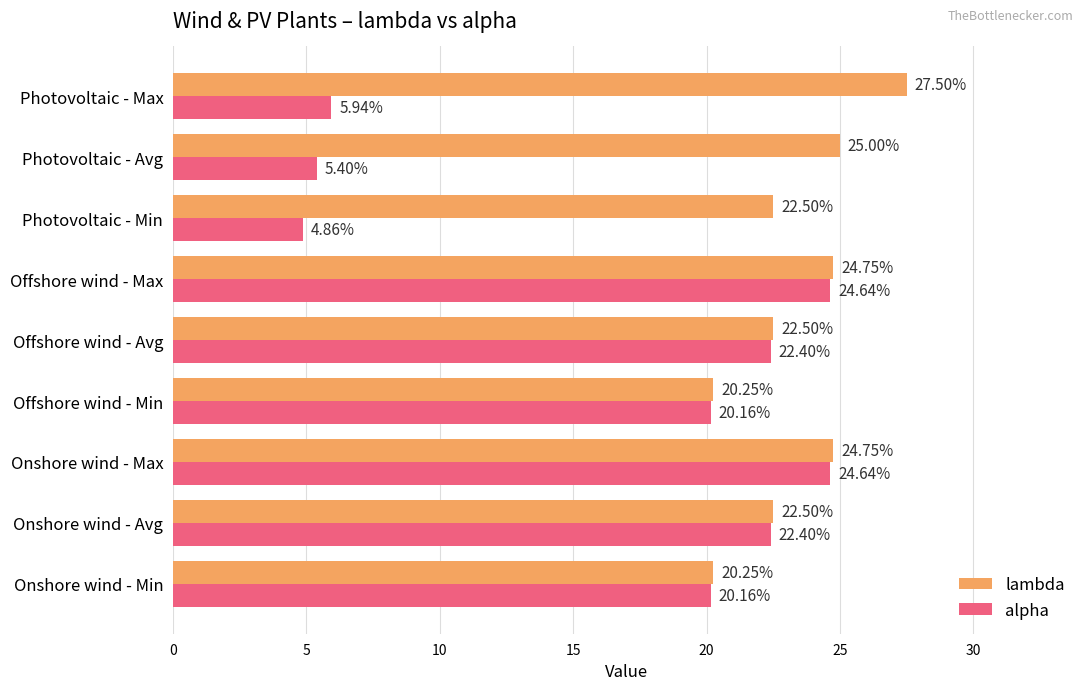

Which series has the largest range (max minus min)?

alpha